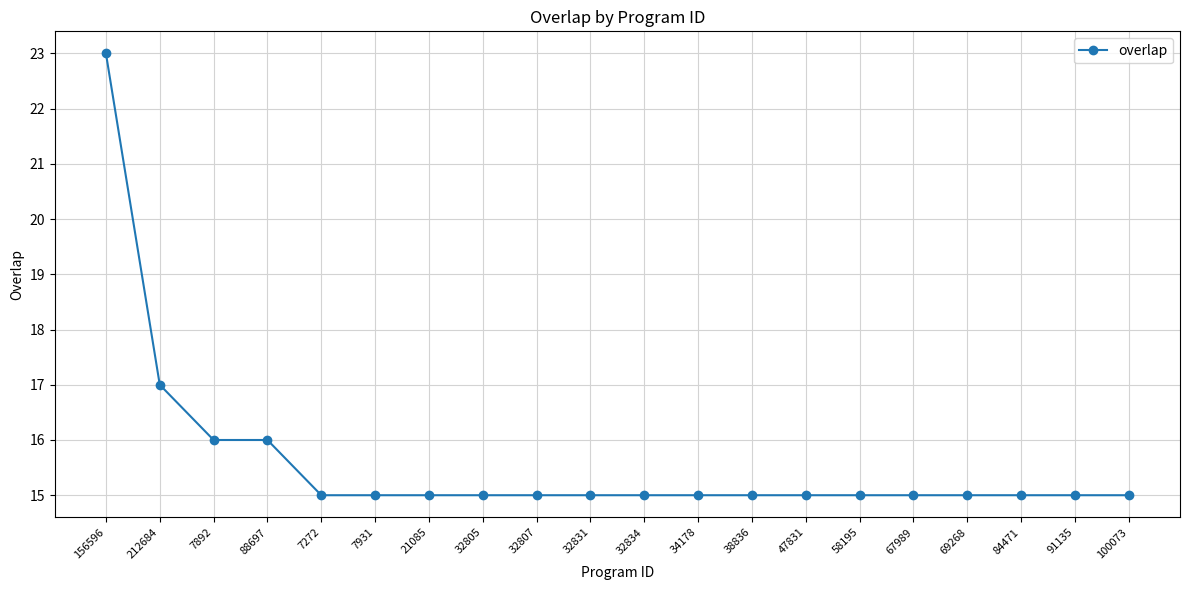

Between 156596 and 34178, which is larger?

156596